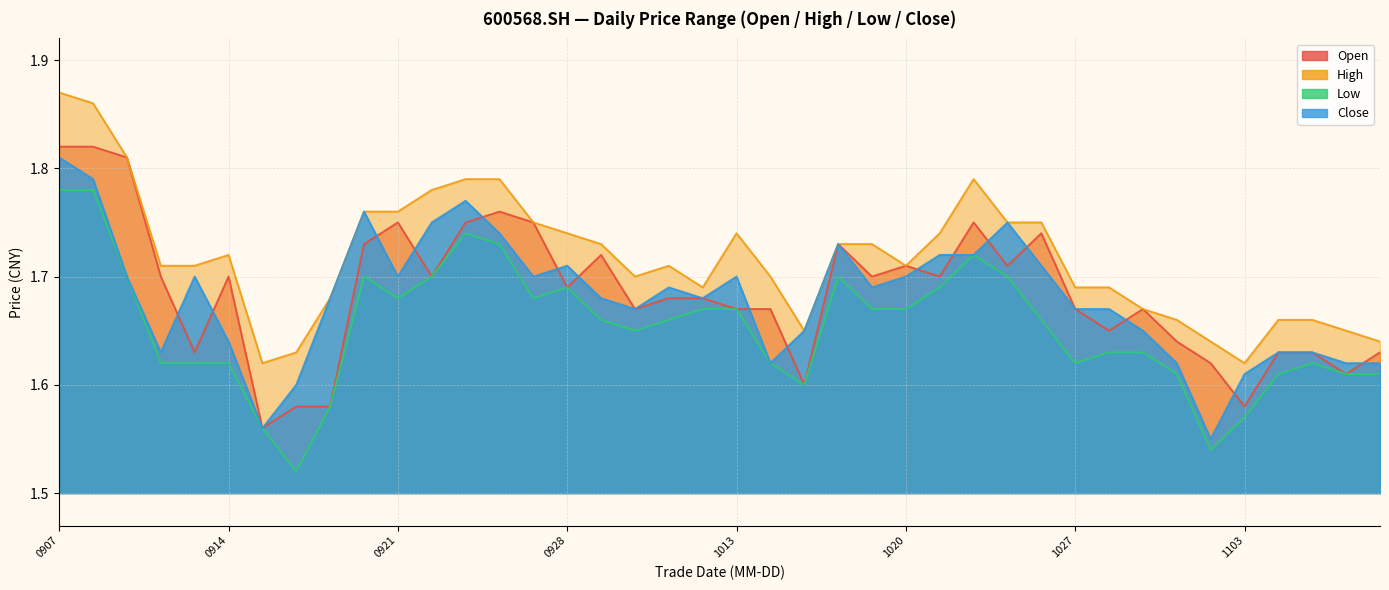

What is the difference between the low values at 20200908 and 20201020?

0.1